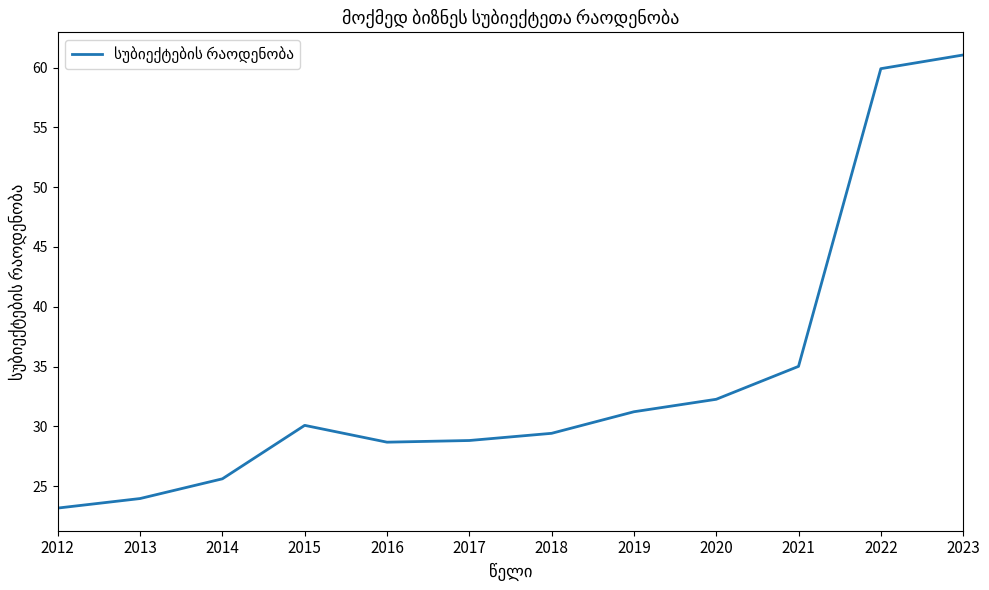

How many lines are shown in the chart?

1